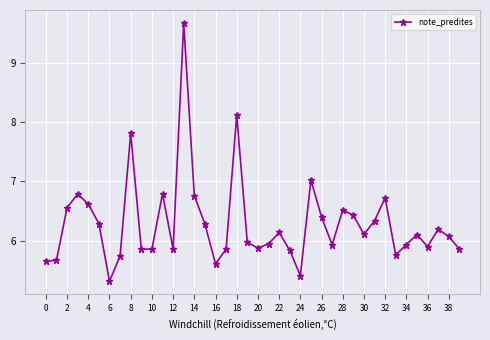

What is the maximum value shown in the chart?

9.7